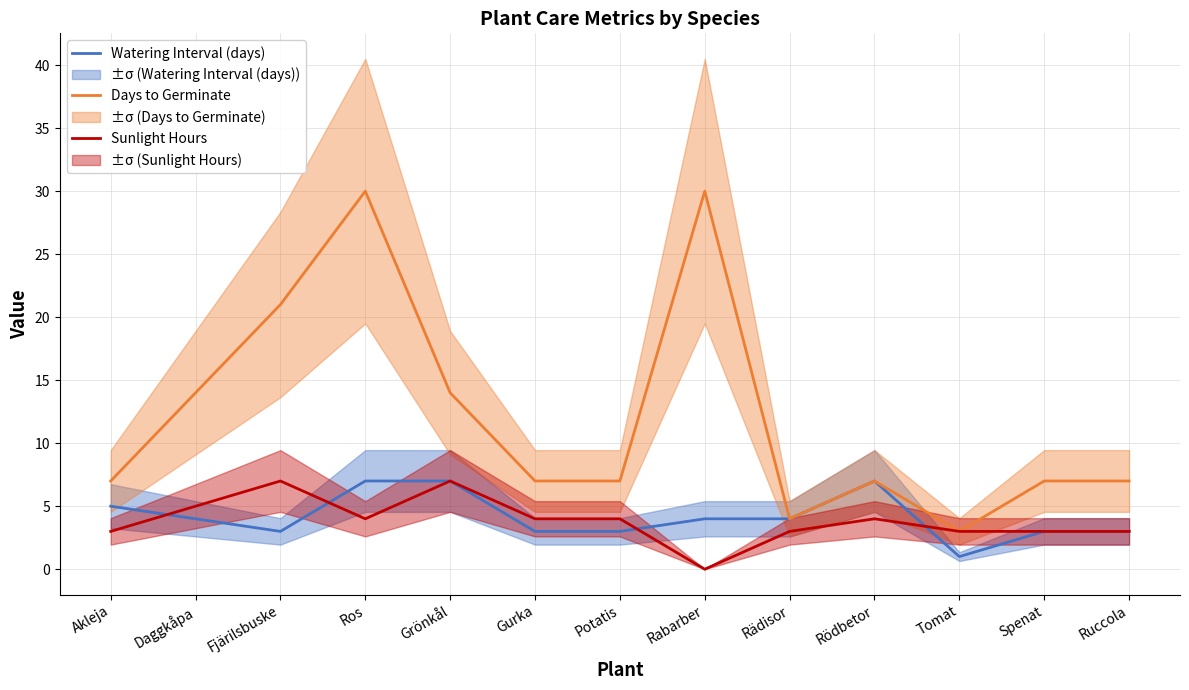

Which category has the highest value in the Days to Germinate series?

Ros